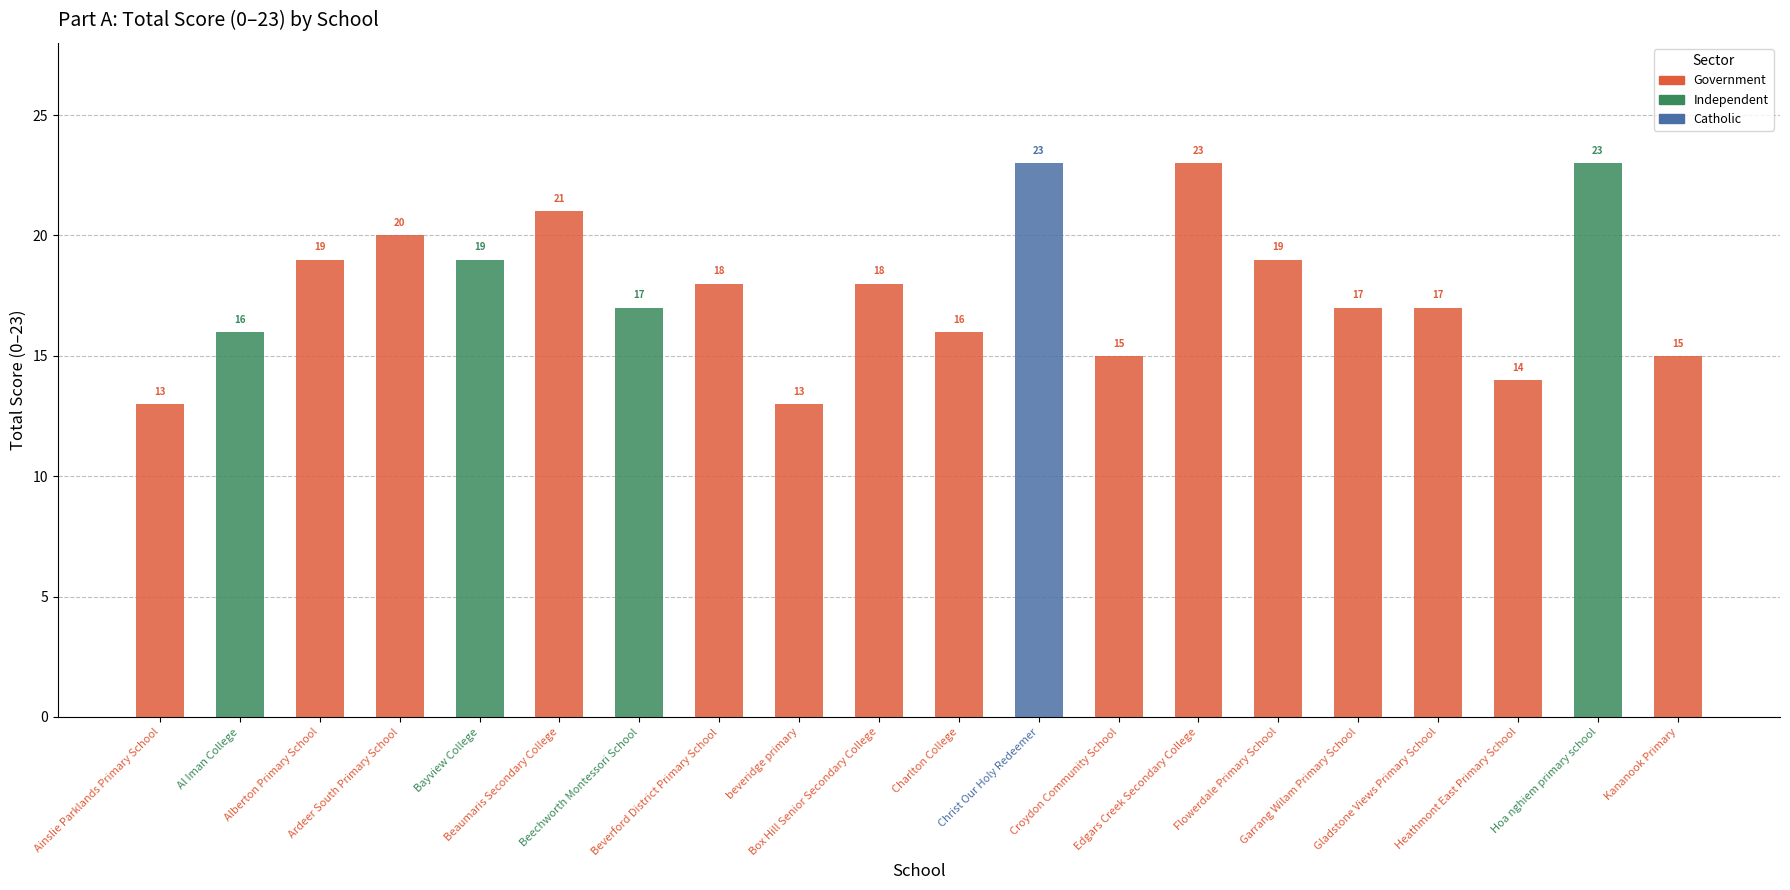

List the labels in order of value, largest first.

Christ Our Holy Redeemer, Edgars Creek Secondary College, Hoa nghiem primary school, Beaumaris Secondary College, Ardeer South Primary School, Alberton Primary School, Bayview College, Flowerdale Primary School, Beverford District Primary School, Box Hill Senior Secondary College, Beechworth Montessori School, Garrang Wilam Primary School, Gladstone Views Primary School, Al Iman College, Charlton College, Croydon Community School, Kananook Primary, Heathmont East Primary School, Ainslie Parklands Primary School, beveridge primary